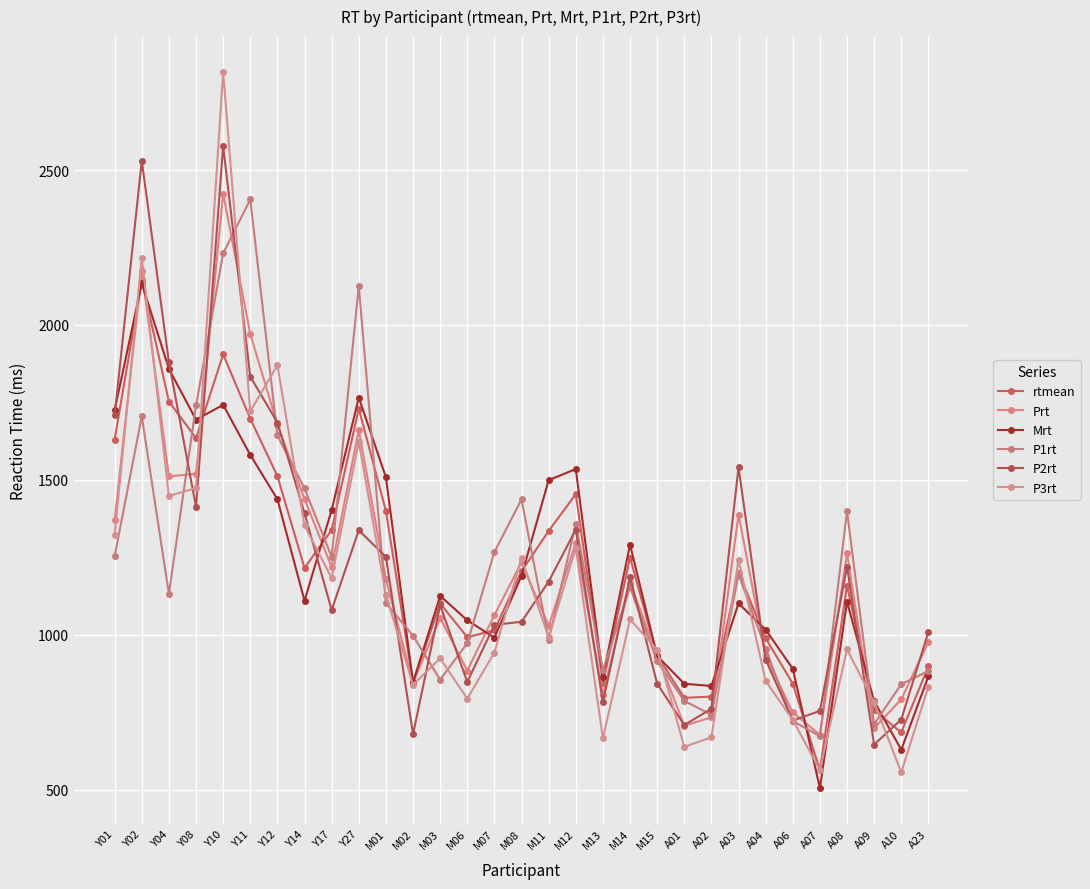

Which series has the largest total across all categories?

Mrt